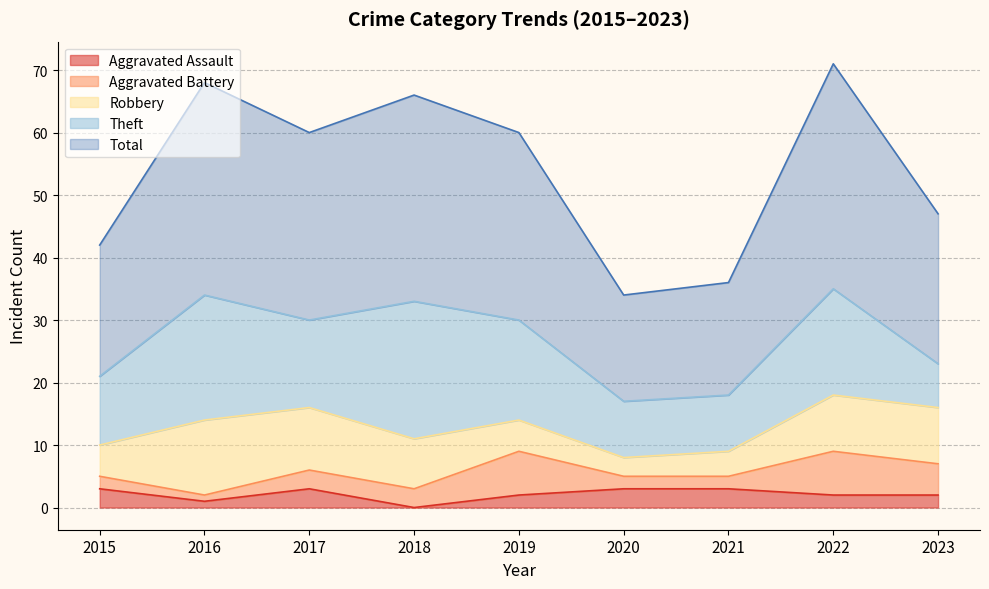

The value of Total at 2019 is 46. True or false?

False